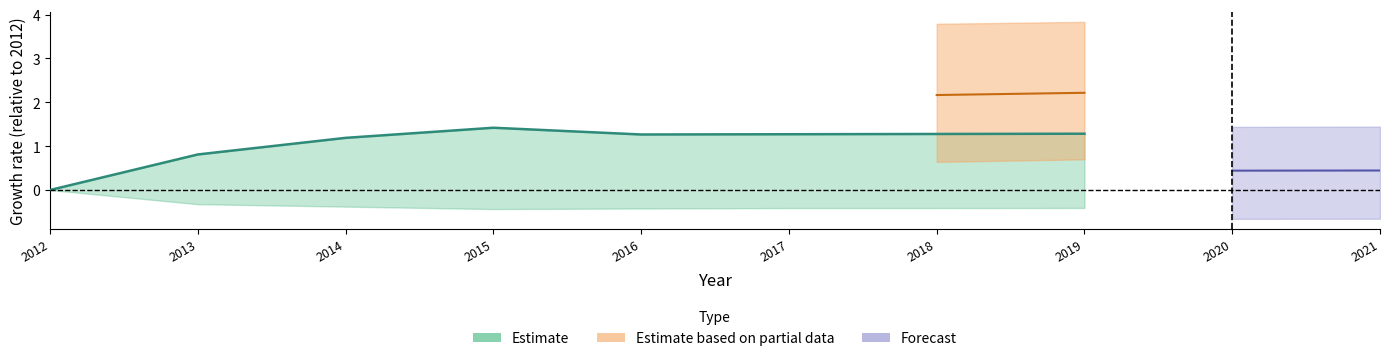

The chart shows a value of 1.3 at 2019. True or false?

True